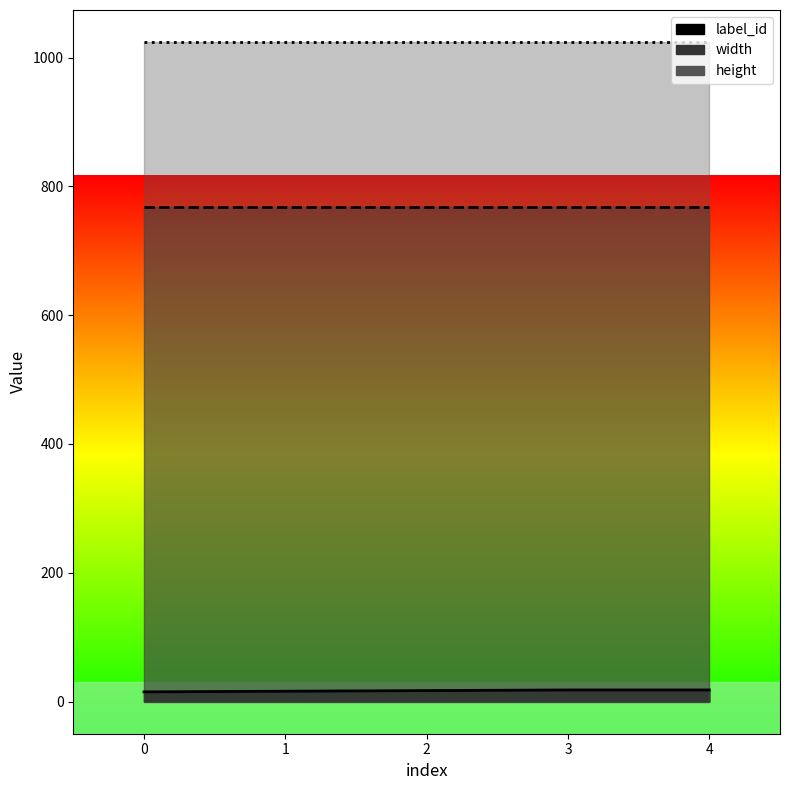

Does the chart display data point markers on the line(s)?

No